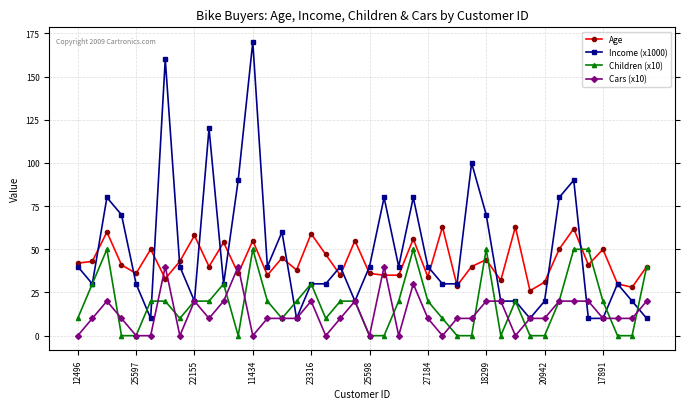

What are all the series names shown in the legend?

Age, Income (x1000), Children (x10), Cars (x10)